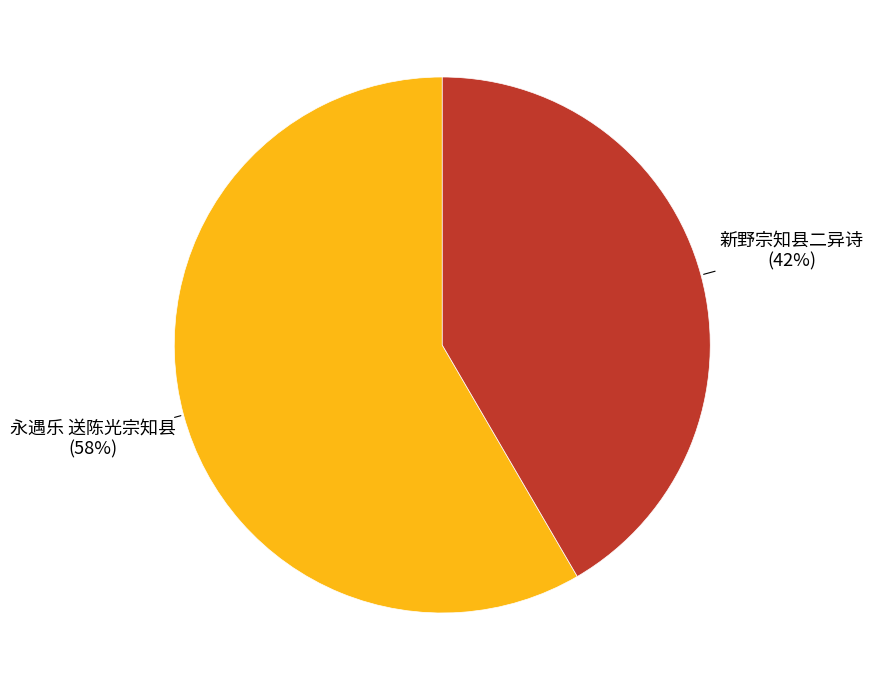

How many slices are in this pie chart?

2